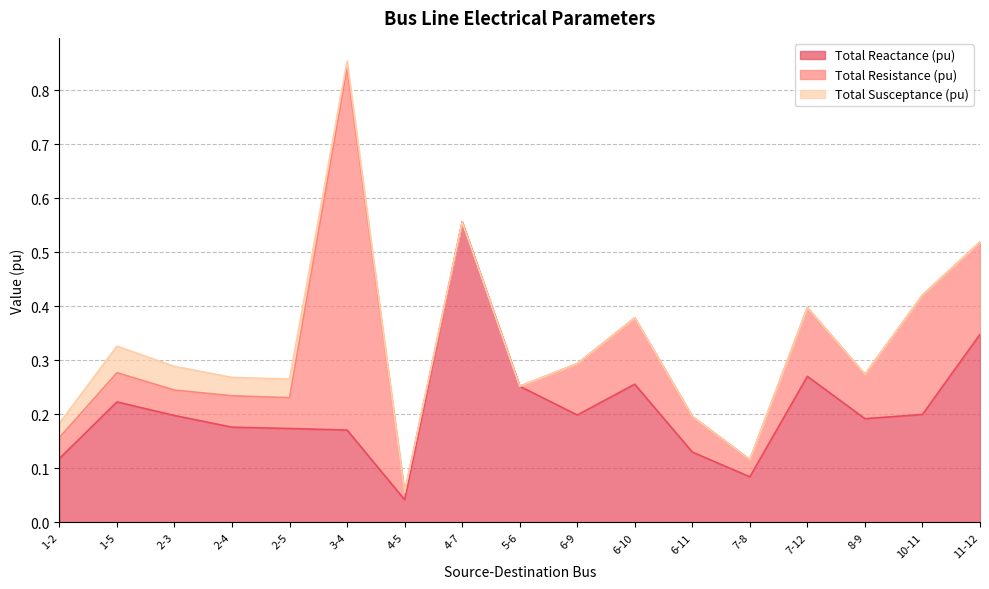

Reading left to right, list all the values displayed in this chart.

Total Reactance (pu): 0.1	0.2	0.2	0.2	0.2	0.2	0.0	0.6	0.3	0.2	0.3	0.1	0.1	0.3	0.2	0.2	0.3
Total Resistance (pu): 0.0	0.1	0.0	0.1	0.1	0.7	0.0	0.0	0.0	0.1	0.1	0.1	0.0	0.1	0.1	0.2	0.2
Total Susceptance (pu): 0.0	0.0	0.0	0.0	0.0	0.0	0.0	0.0	0.0	0.0	0.0	0.0	0.0	0.0	0.0	0.0	0.0